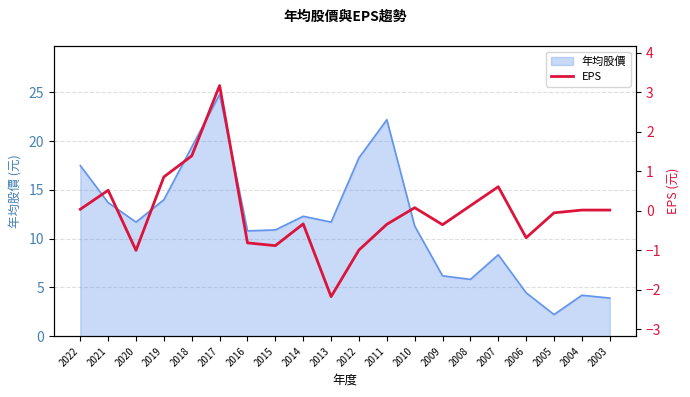

Where is the data nearest to the value 0?

2004